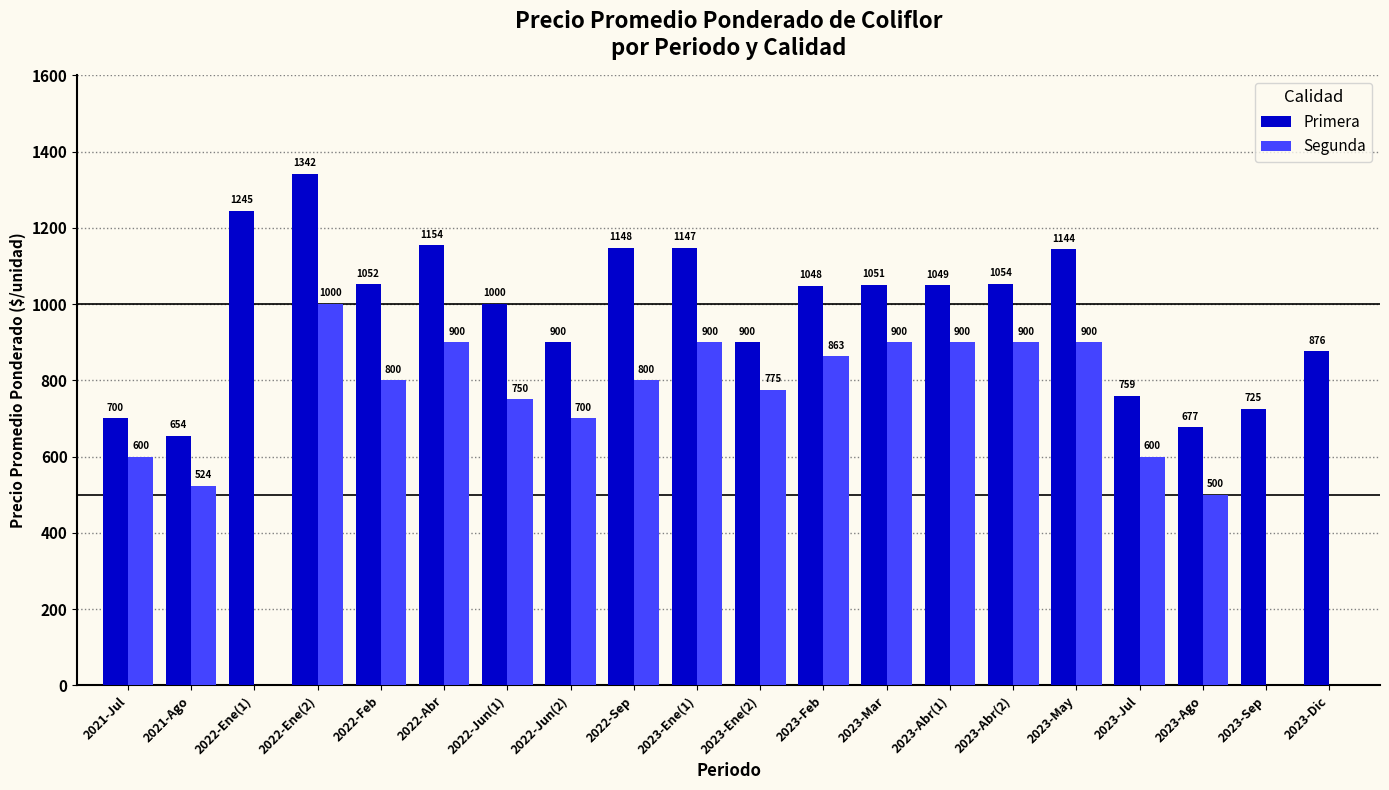

Which label corresponds to the largest value in the chart?

2022-Ene(2)